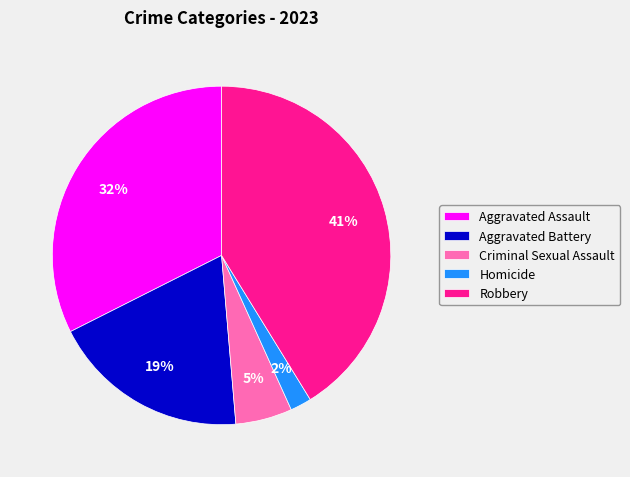

Which slice is the largest?

Robbery